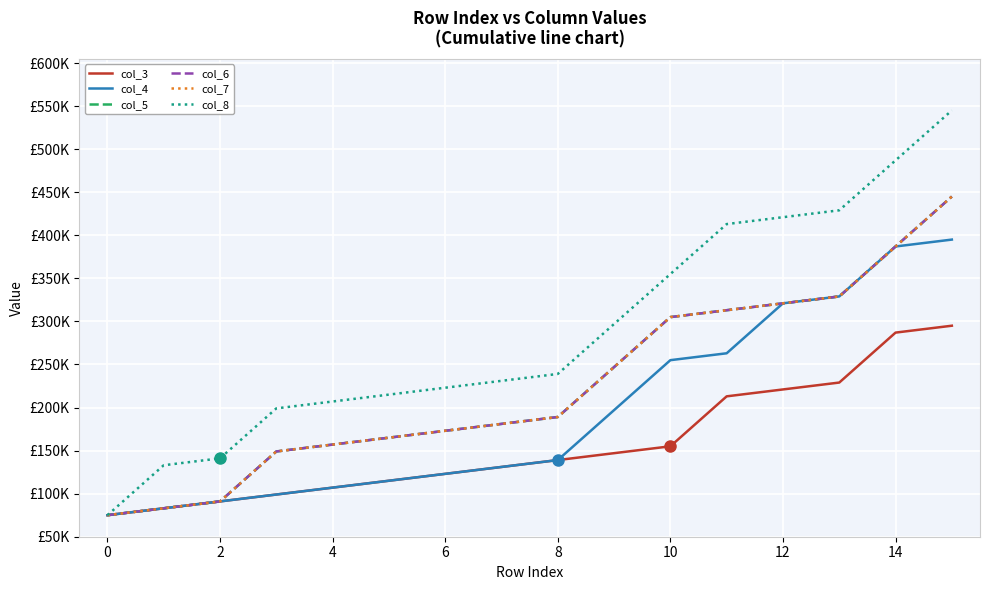

What is the highest value of the col_6 series?

445000